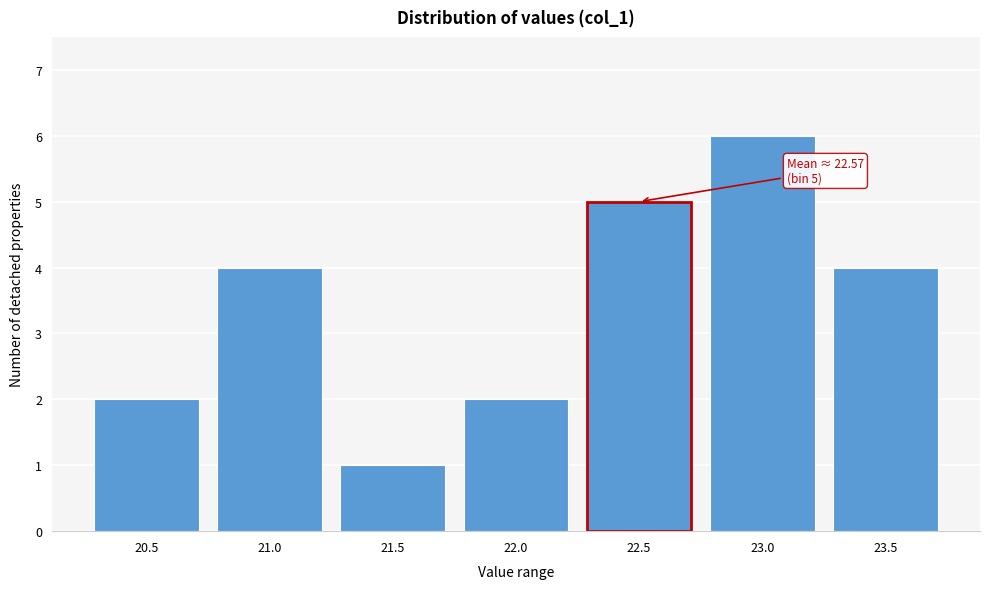

Reading left to right, what are all the values shown in this chart?

2	4	1	2	5	6	4